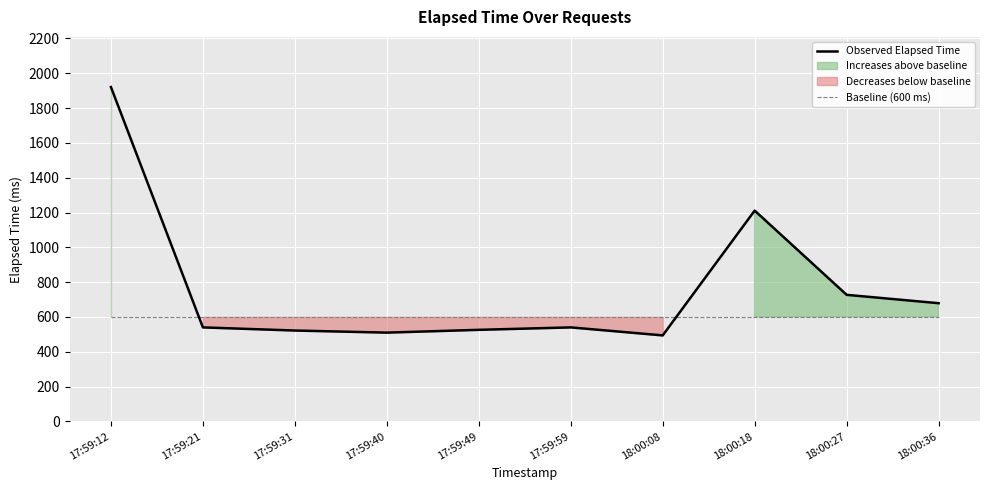

What position from the left is 18:00:08?

7